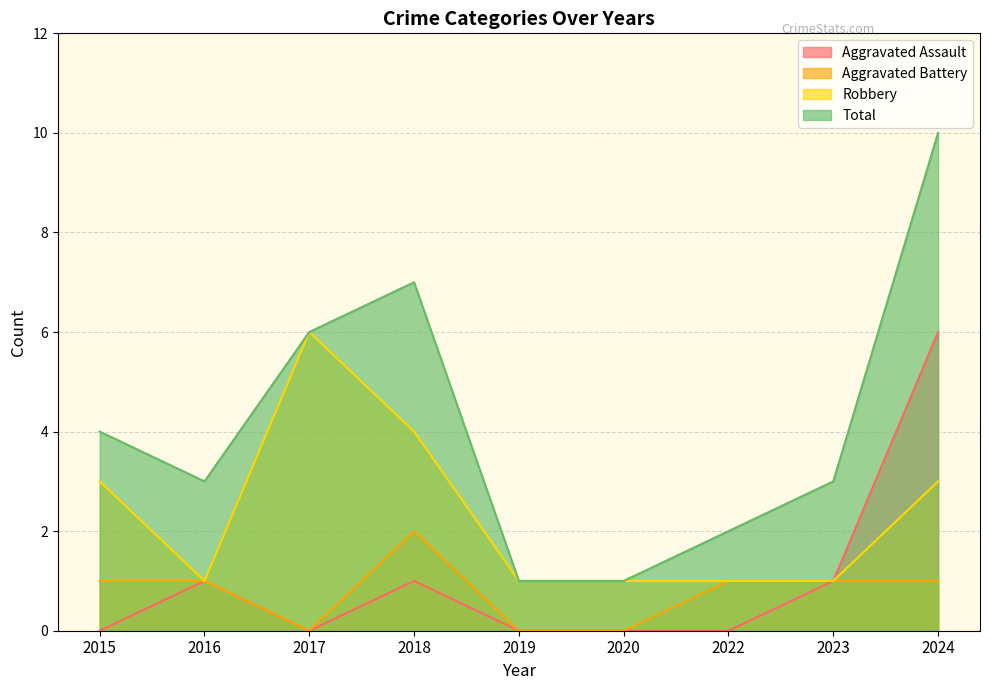

How many lines are shown in the chart?

4